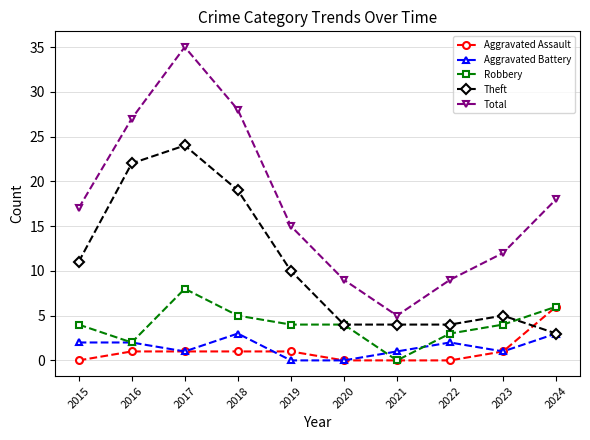

Rank the series by their maximum value, from highest to lowest.

Total, Theft, Robbery, Aggravated Assault, Aggravated Battery